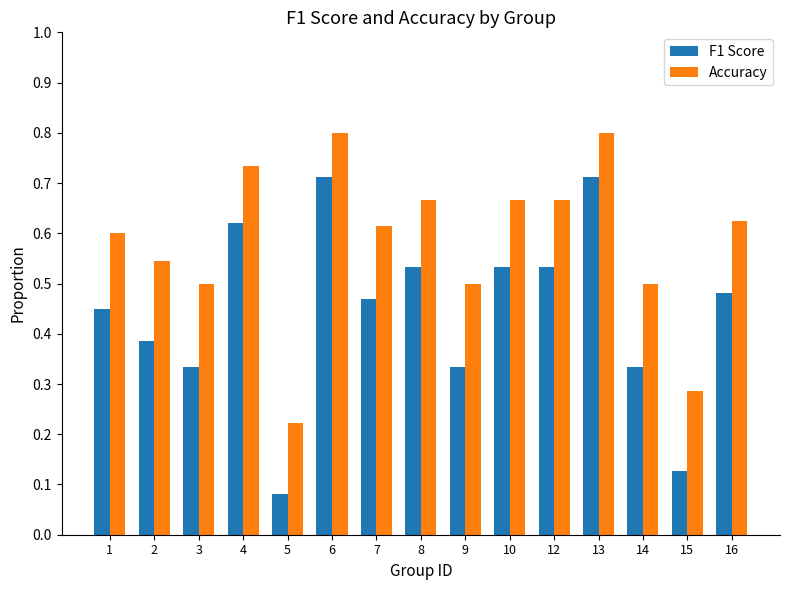

True or false: Accuracy has a value of 0.6 at 1.

True